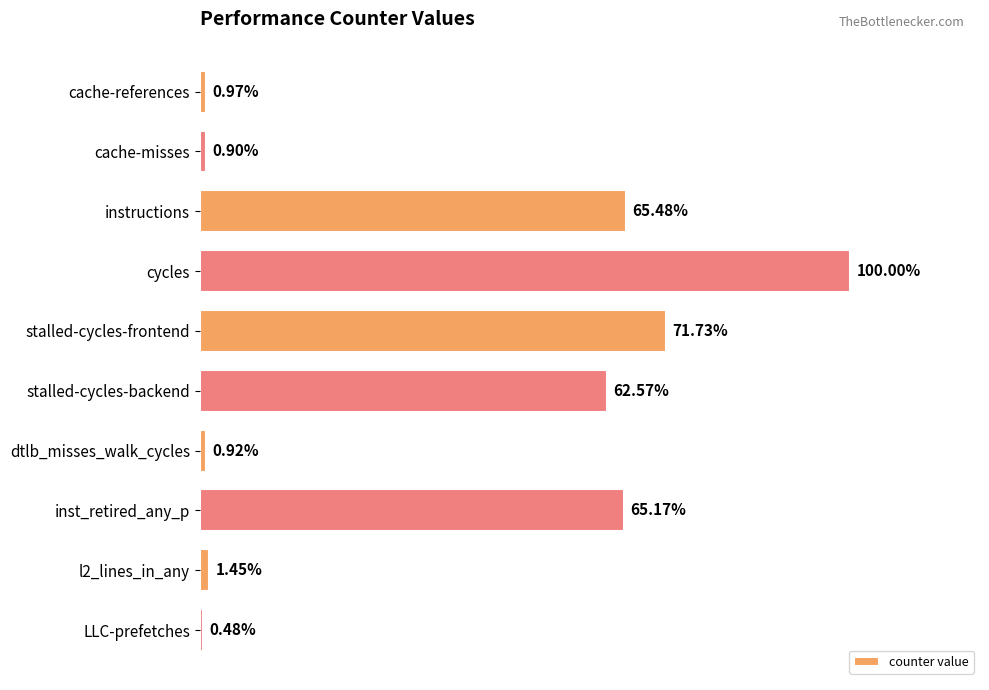

Does the chart contain any negative values?

No